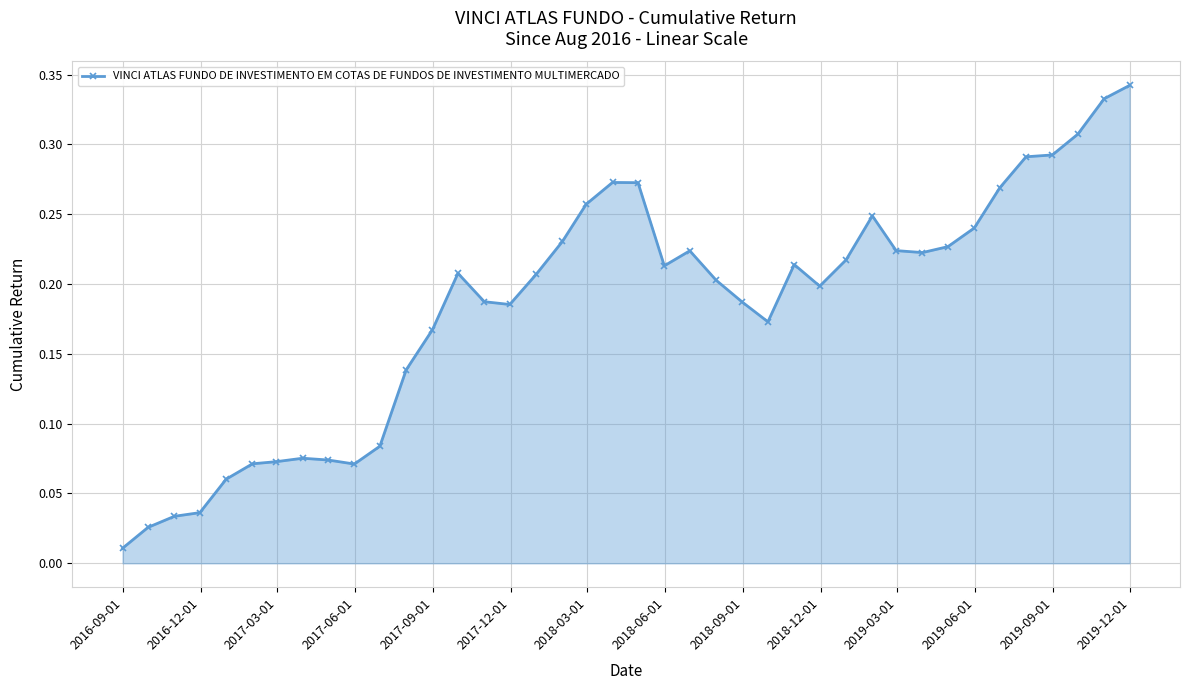

True or false: there are more than 2 points higher than both neighbors.

True